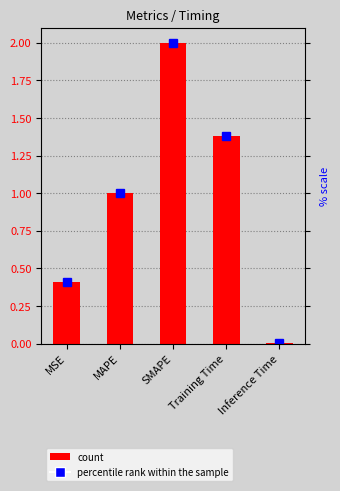

At which label is the value closest to 1?

MAPE